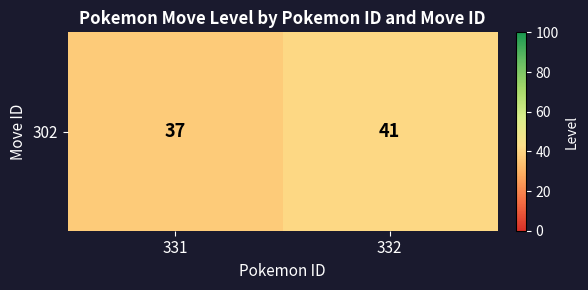

Between 332 and 331, which is larger?

332